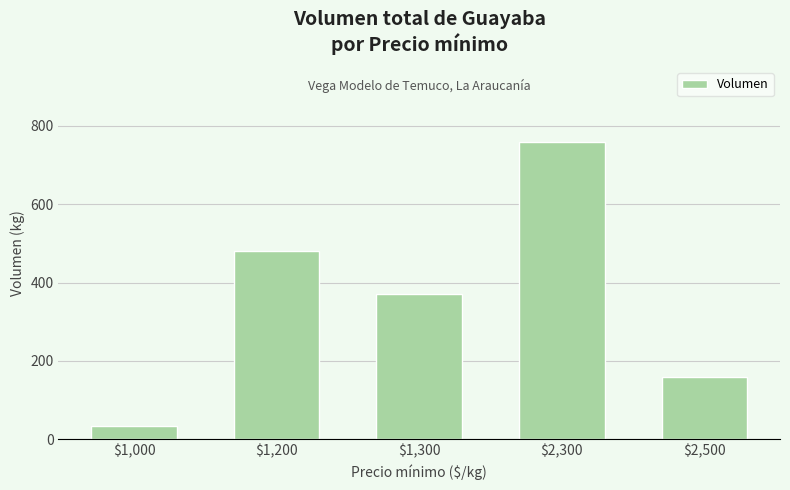

List the labels in order of value, smallest first.

$1,000, $2,500, $1,300, $1,200, $2,300